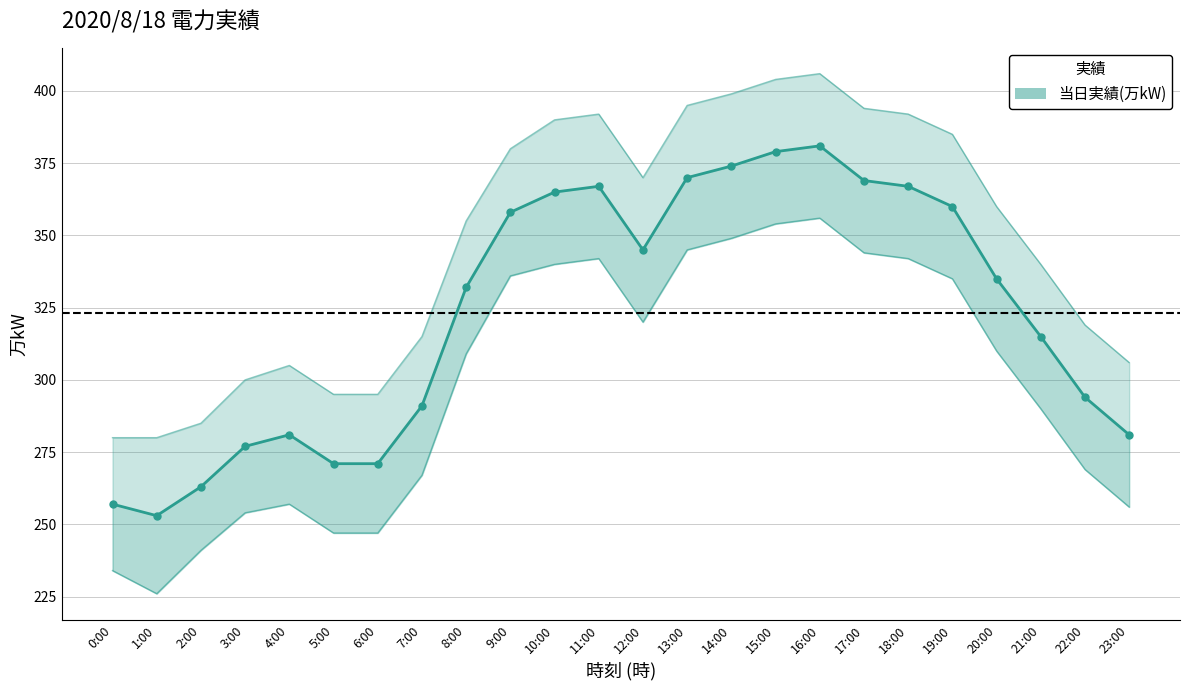

Reading left to right, transcribe all the data shown in this chart.

0:00=257	1:00=253	2:00=263	3:00=277	4:00=281	5:00=271	6:00=271	7:00=291	8:00=332	9:00=358	10:00=365	11:00=367	12:00=345	13:00=370	14:00=374	15:00=379	16:00=381	17:00=369	18:00=367	19:00=360	20:00=335	21:00=315	22:00=294	23:00=281